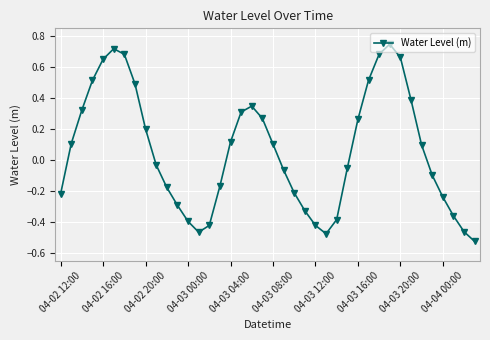

What is the difference between the maximum and minimum values?

1.3